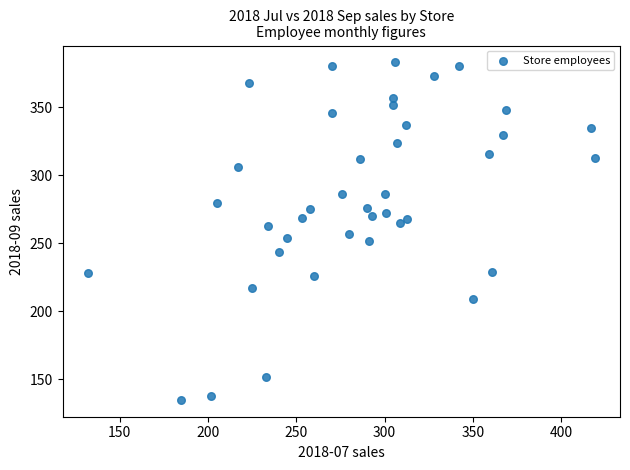

What is the range of Y values (max minus min)?

248